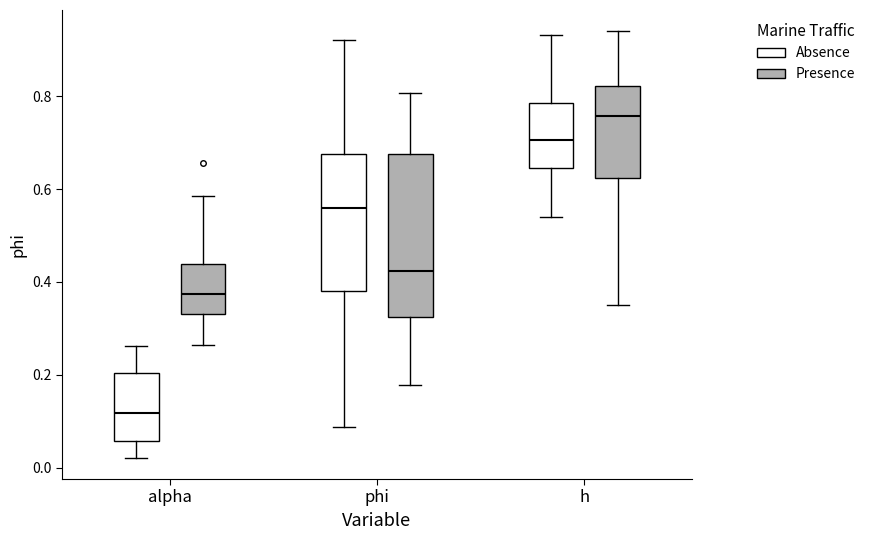

Reading left to right, read every box against the y-axis: the position of its median line, the range the box covers, and the ends of its whiskers. The values are not printed on the chart, so give them approximately, as read against the axis.

alpha (Absence): median 0.12, box 0.06 to 0.20, whiskers 0.02 to 0.26
alpha (Presence): median 0.38, box 0.34 to 0.44, whiskers 0.26 to 0.58
phi (Absence): median 0.56, box 0.38 to 0.68, whiskers 0.08 to 0.92
phi (Presence): median 0.42, box 0.32 to 0.68, whiskers 0.18 to 0.80
h (Absence): median 0.70, box 0.64 to 0.78, whiskers 0.54 to 0.94
h (Presence): median 0.76, box 0.62 to 0.82, whiskers 0.34 to 0.94